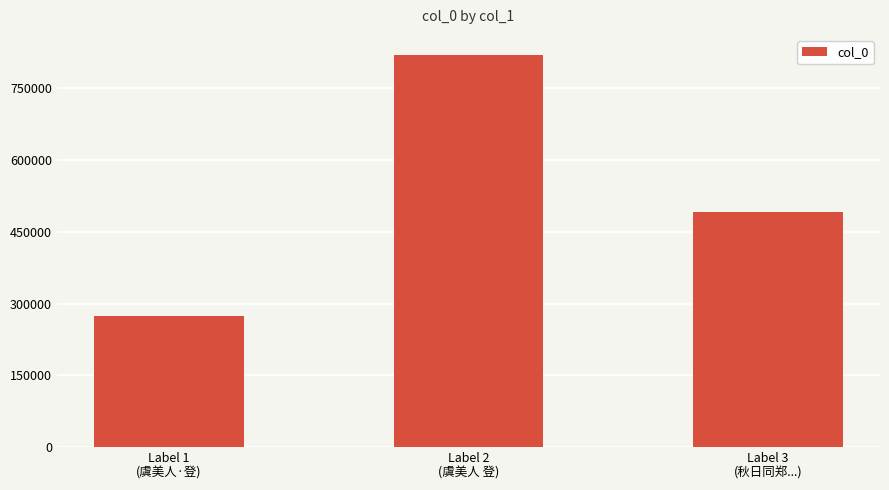

What position from the left is Label 3
(秋日同郑...)?

3